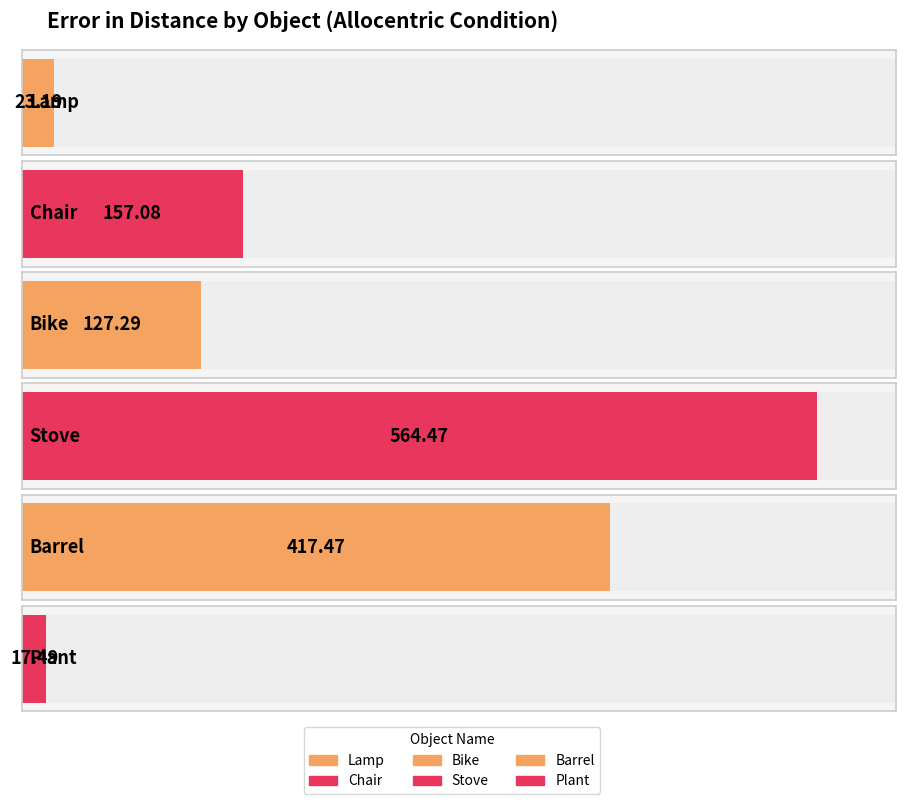

Which category has the lowest value across all series?

Plant